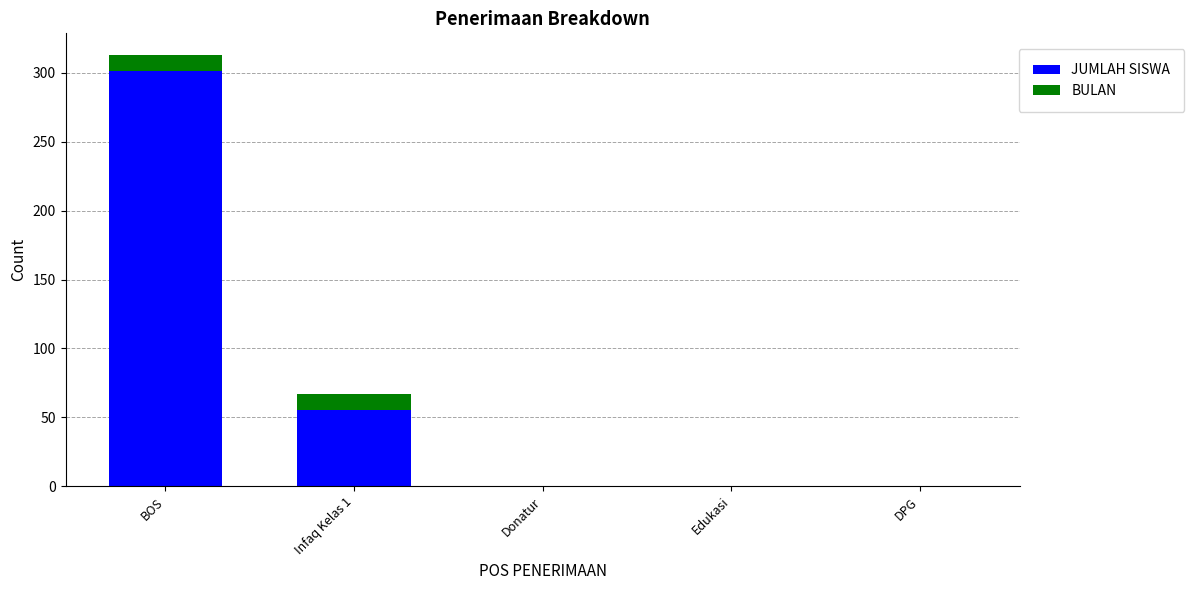

Reading left to right, what are the values for JUMLAH SISWA?

BOS=301	Infaq Kelas 1=55	Donatur=0	Edukasi=0	DPG=0